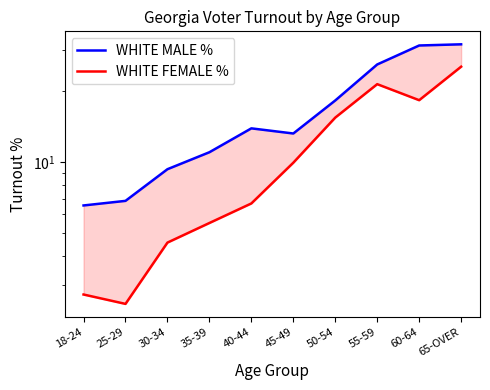

What is the average value of the WHITE MALE % series?

16.8